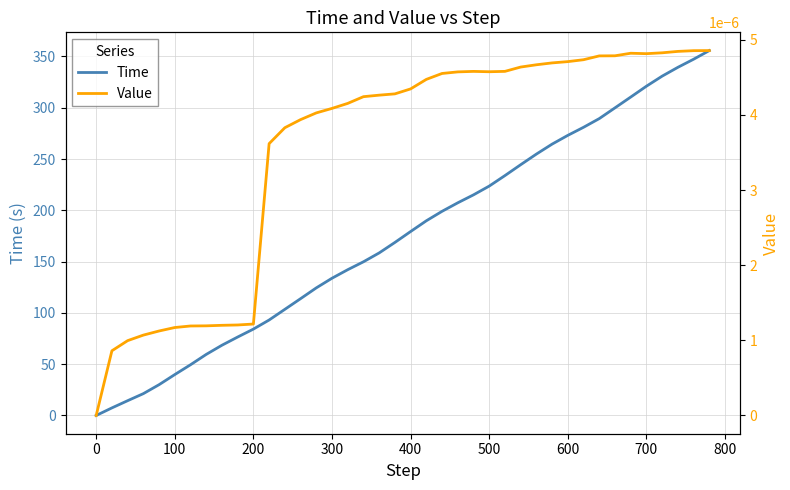

True or false: Value and Time intersect in this chart.

False